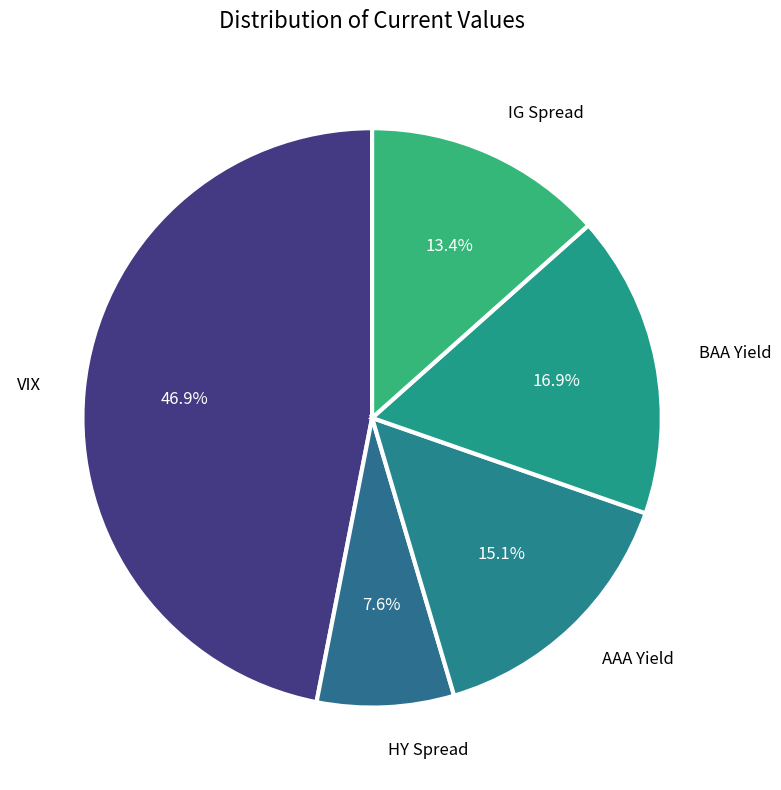

How many slices are in this pie chart?

5